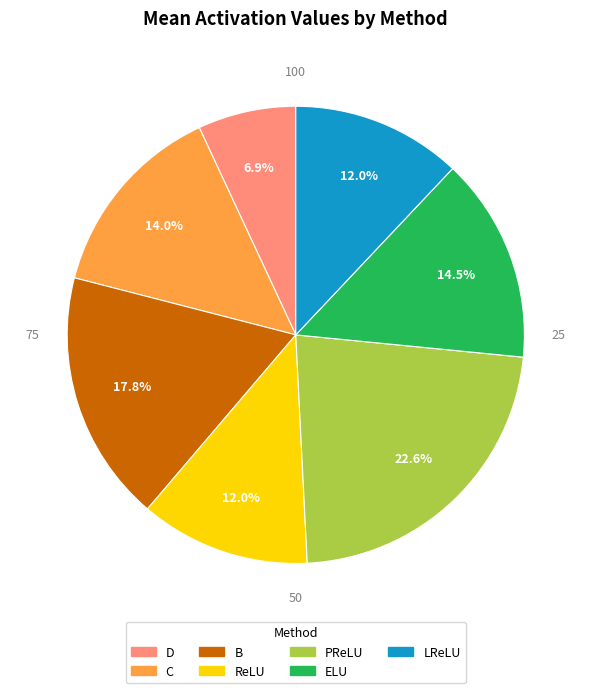

Is there a majority slice in this chart?

No